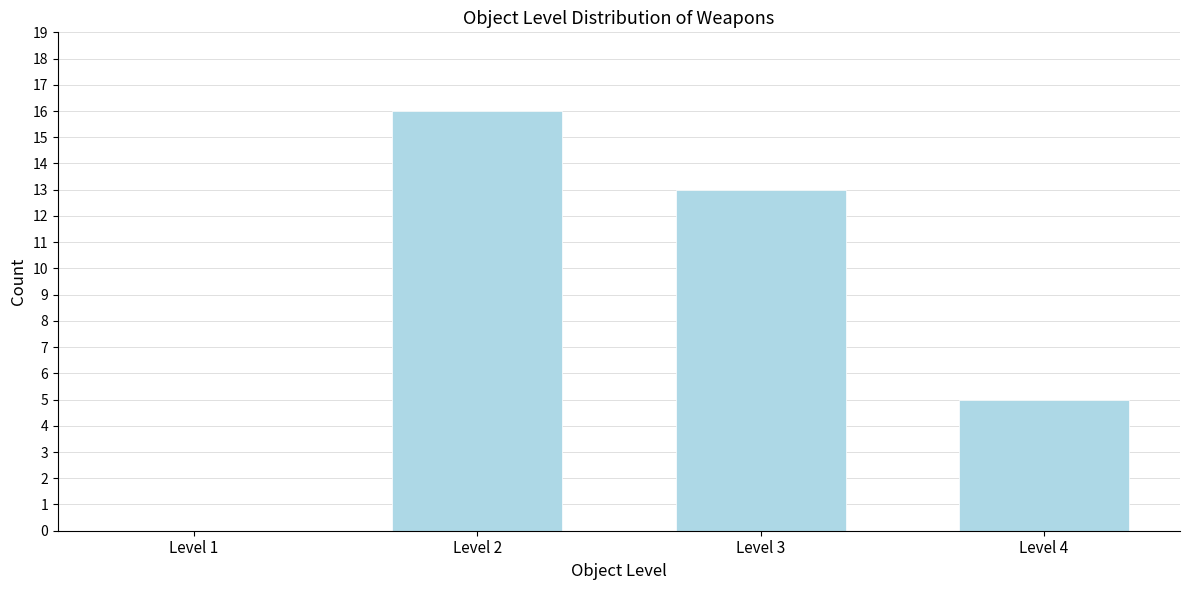

Reading left to right, extract all data points from this chart.

Level 1=0	Level 2=16	Level 3=13	Level 4=5